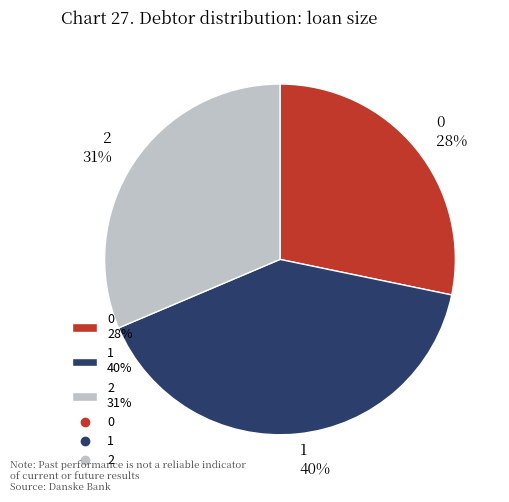

How many slices are in this pie chart?

3